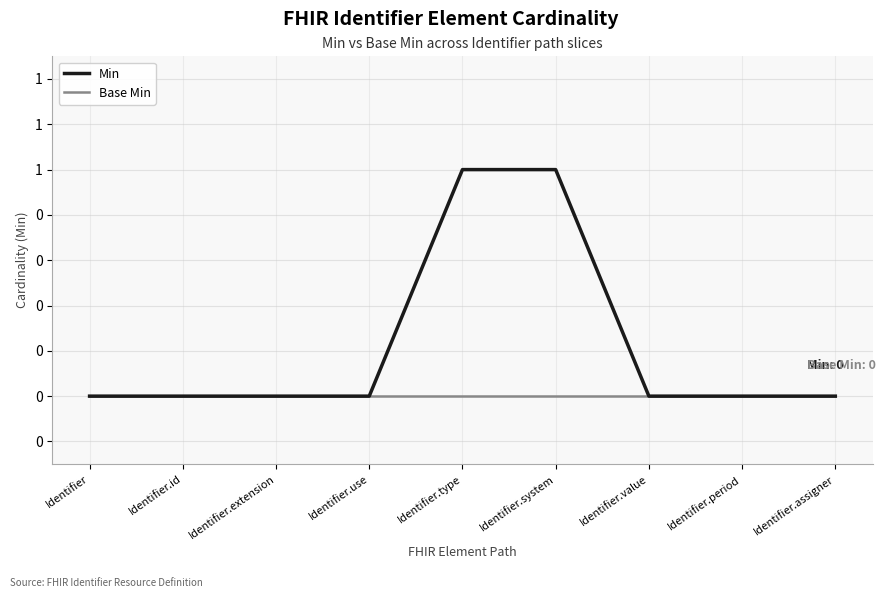

Which series changed the most between Identifier.id and Identifier.extension?

Min